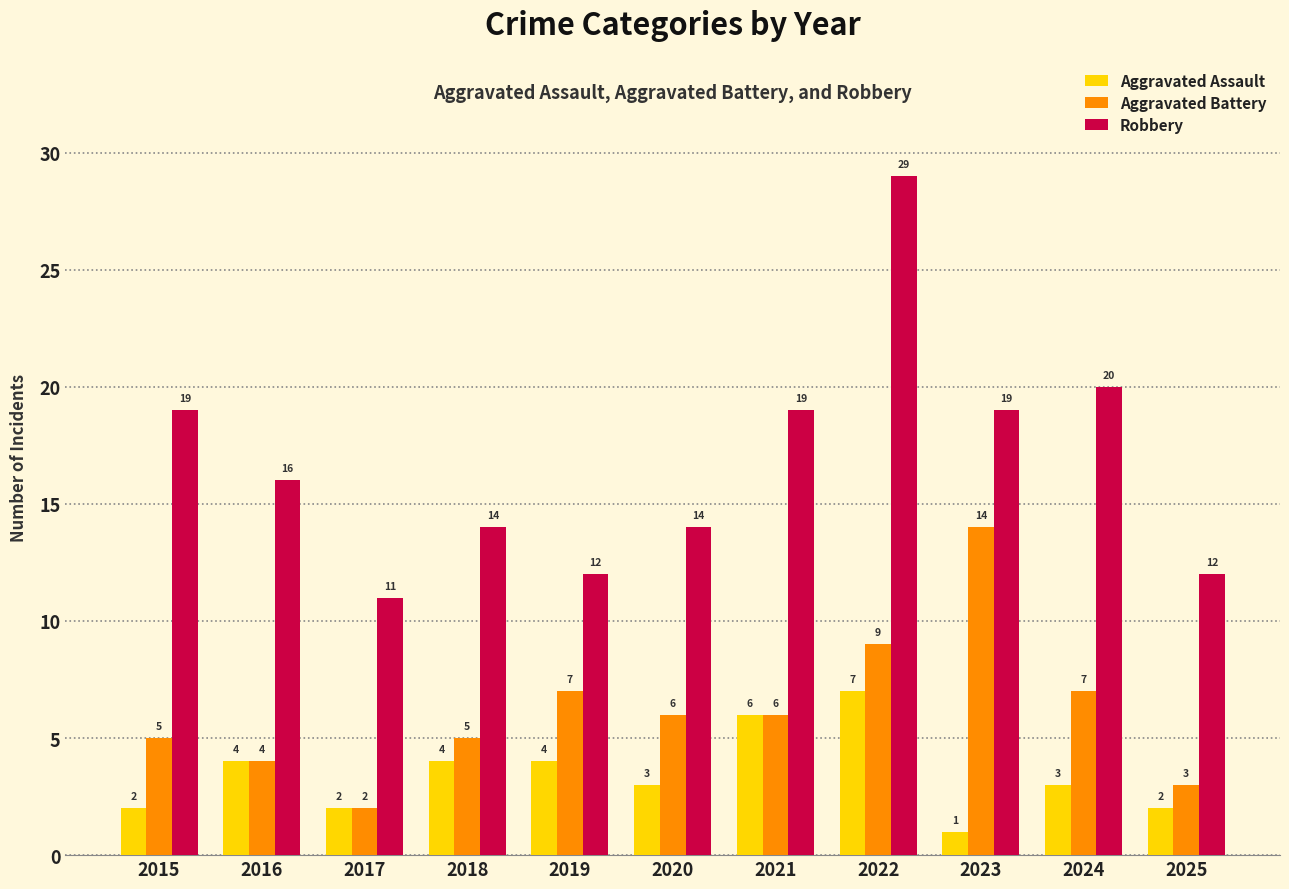

At which category is the sum across all series the highest?

2022